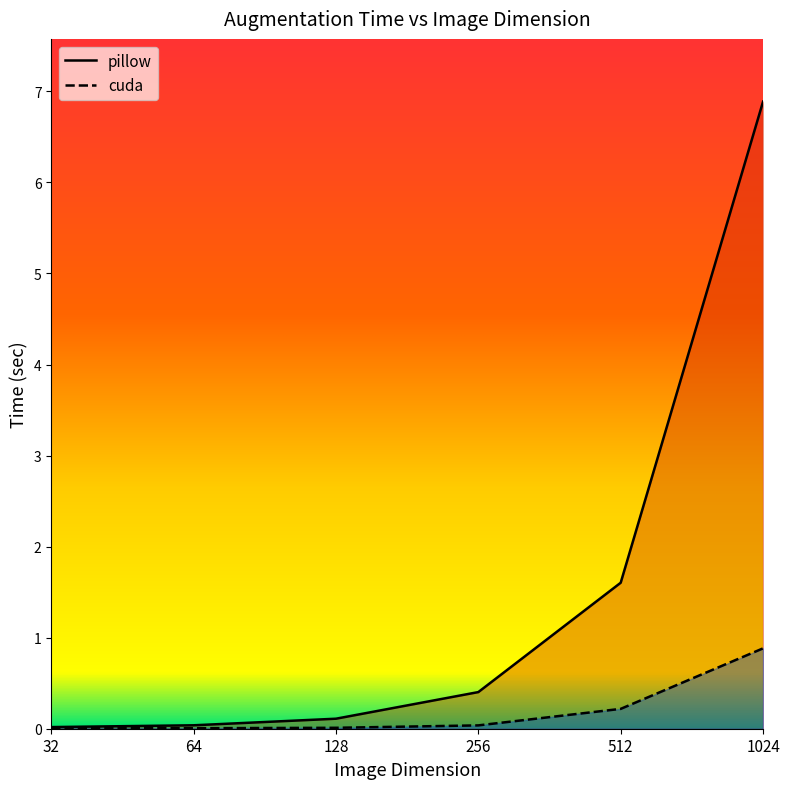

Between 512 and 1024, which series saw the biggest shift?

pillow